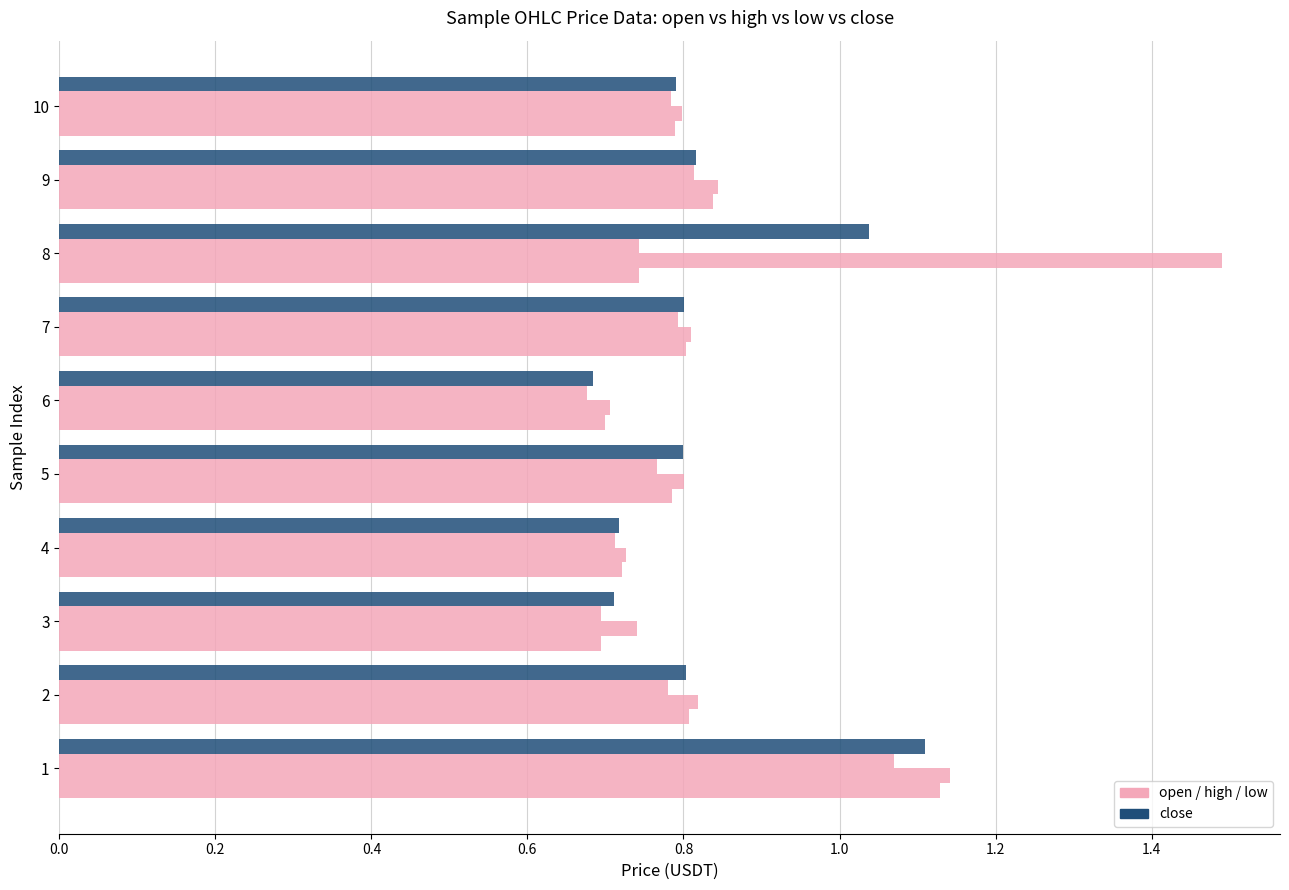

The low series shows 1.4 at 1. True or false?

False